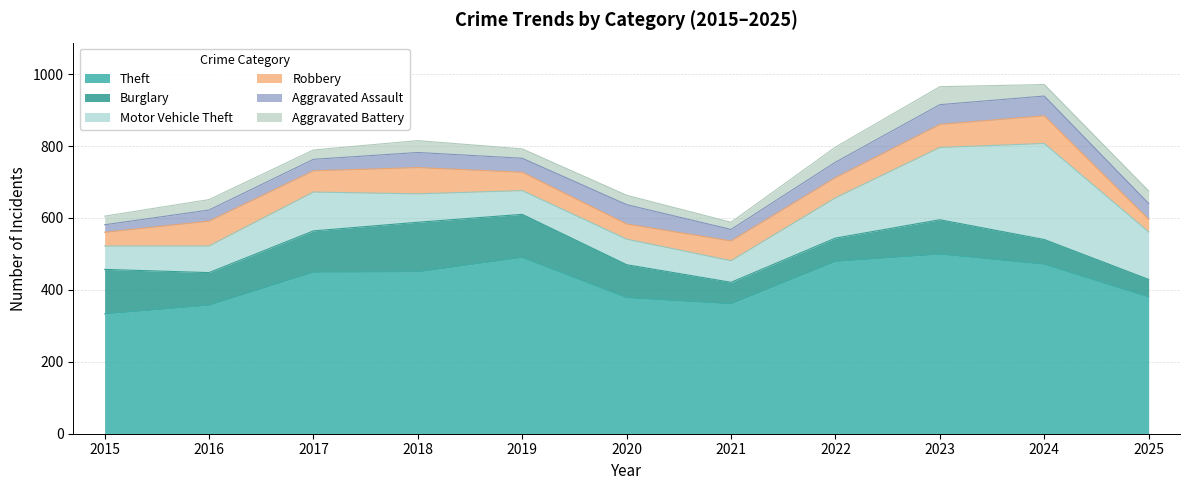

What is the difference between the highest and lowest values at 2019?

464